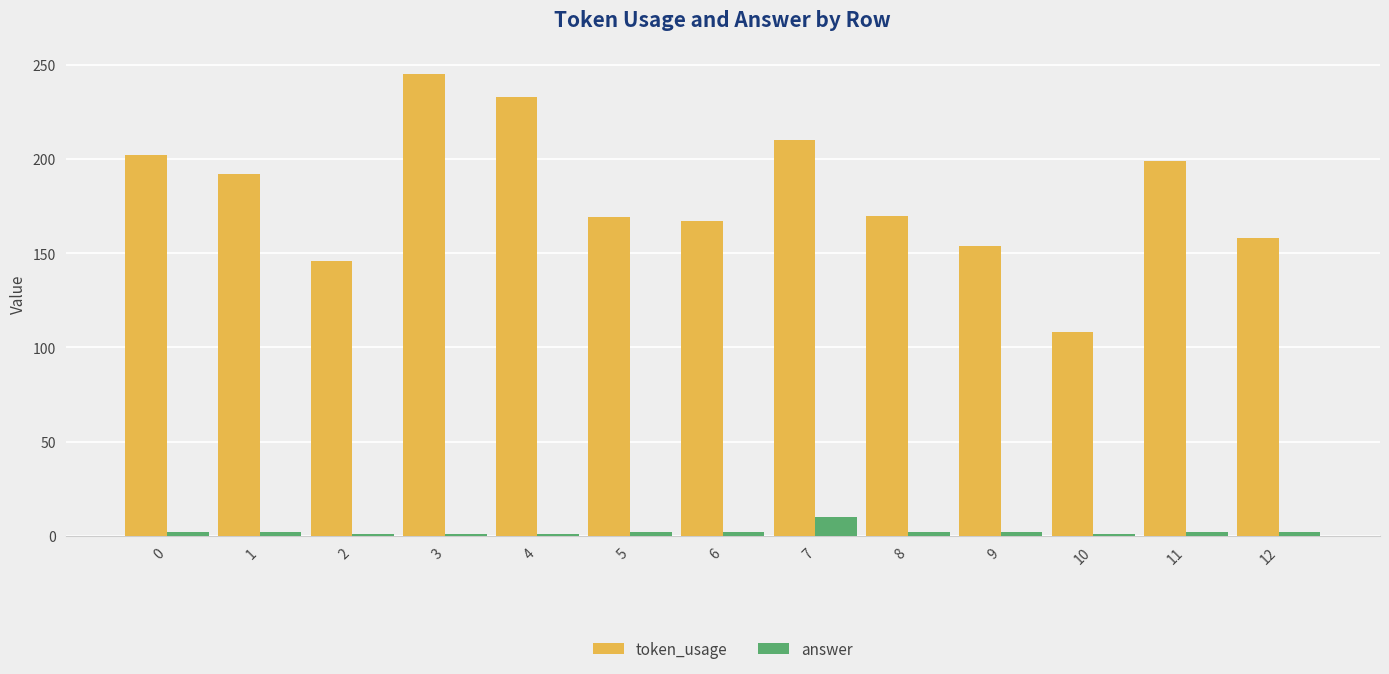

Which series changed the most between 1 and 12?

token_usage